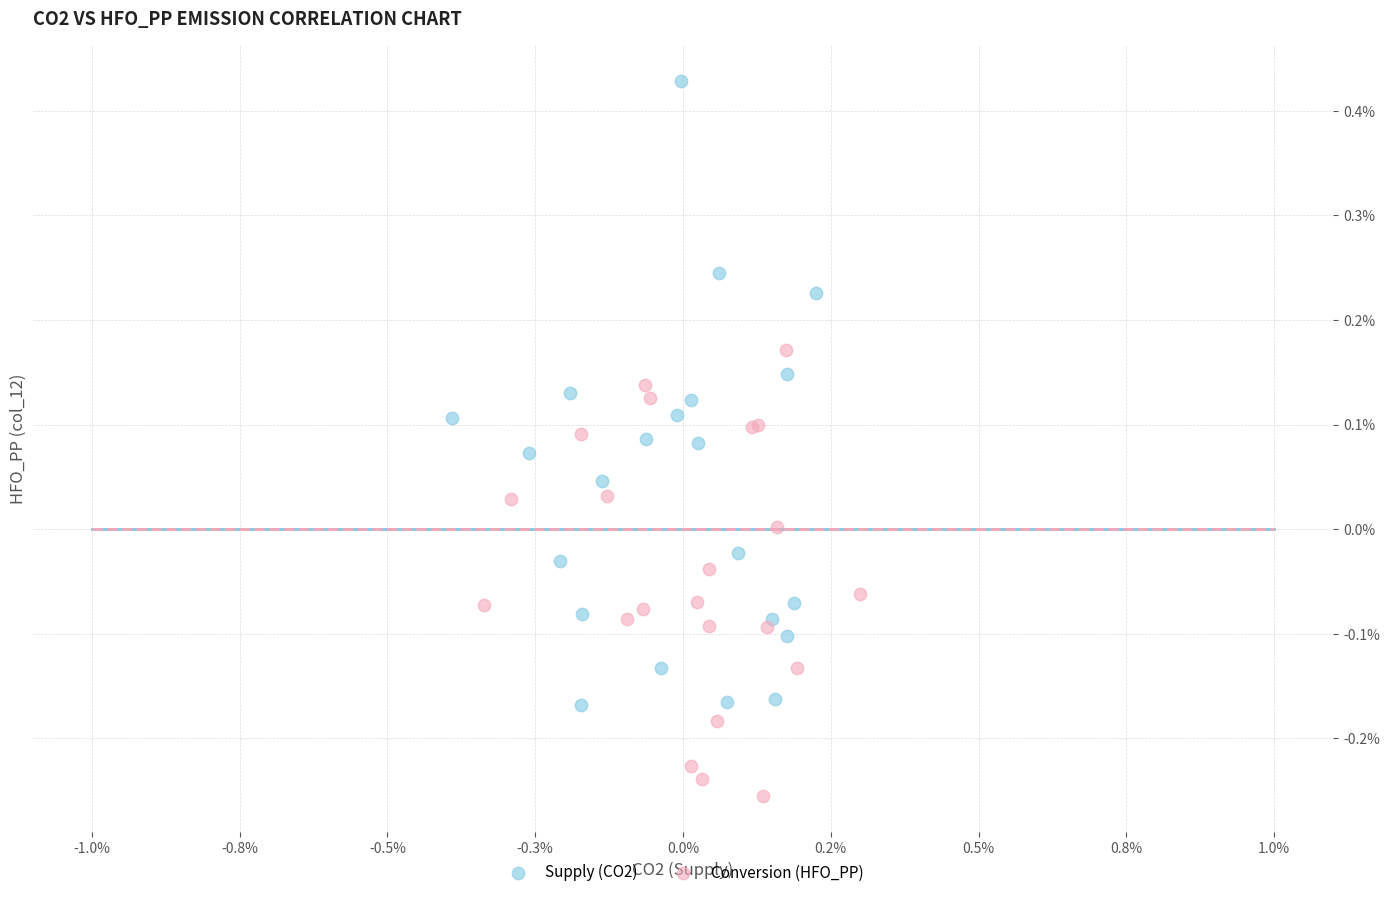

What are all the series names shown in the legend?

Supply (CO2), Conversion (HFO_PP)